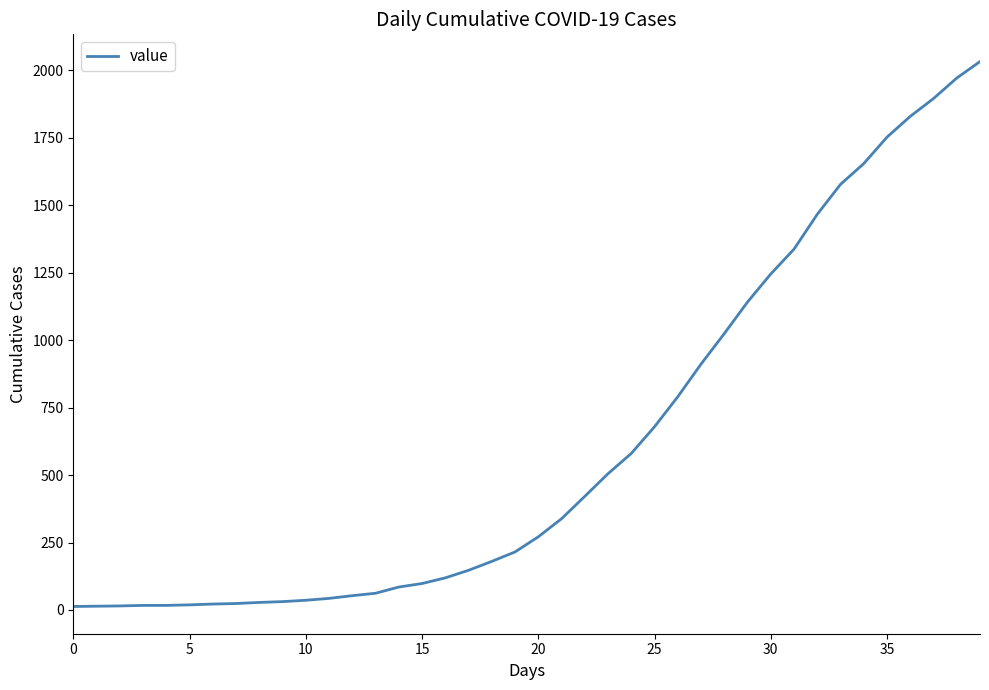

Is it true that the value at 25 is 1007?

False